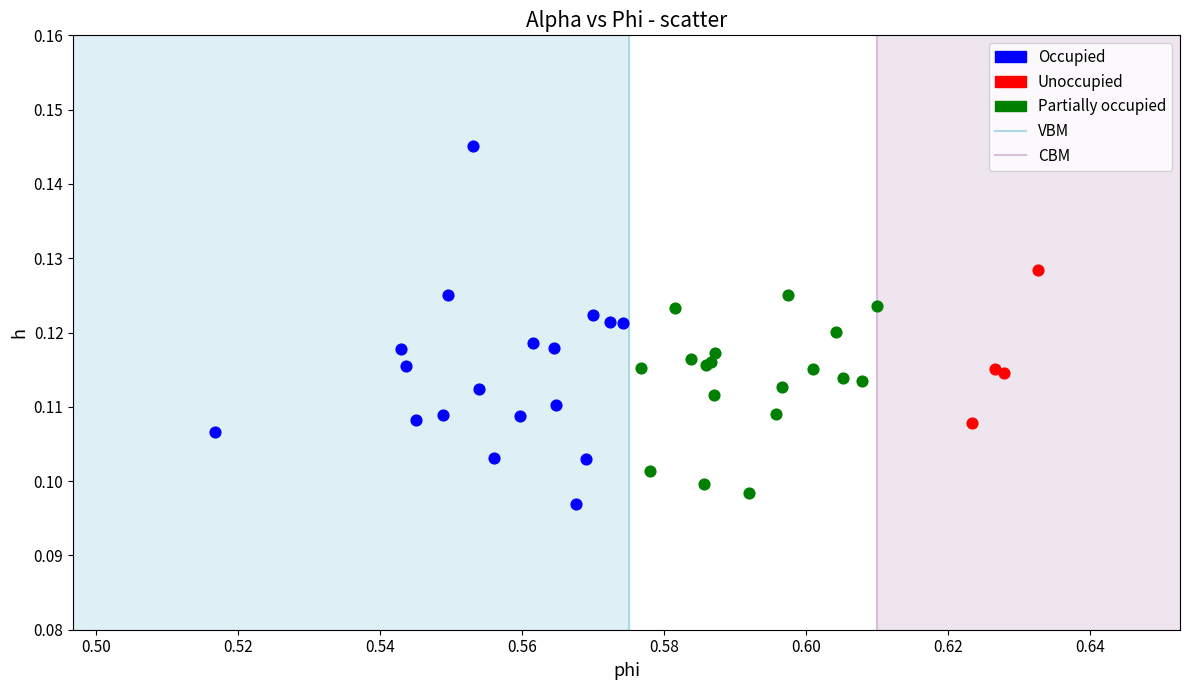

Which series contains the highest Y value?

Occupied